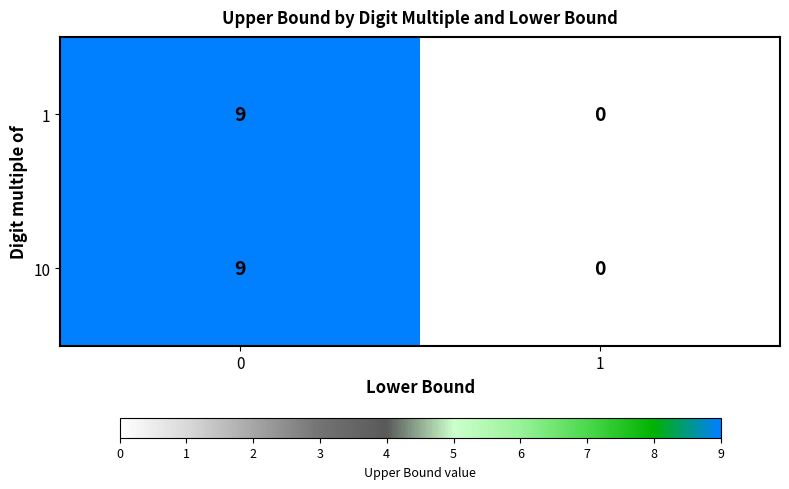

What is the sum of the 1 values at 0 and 1?

9